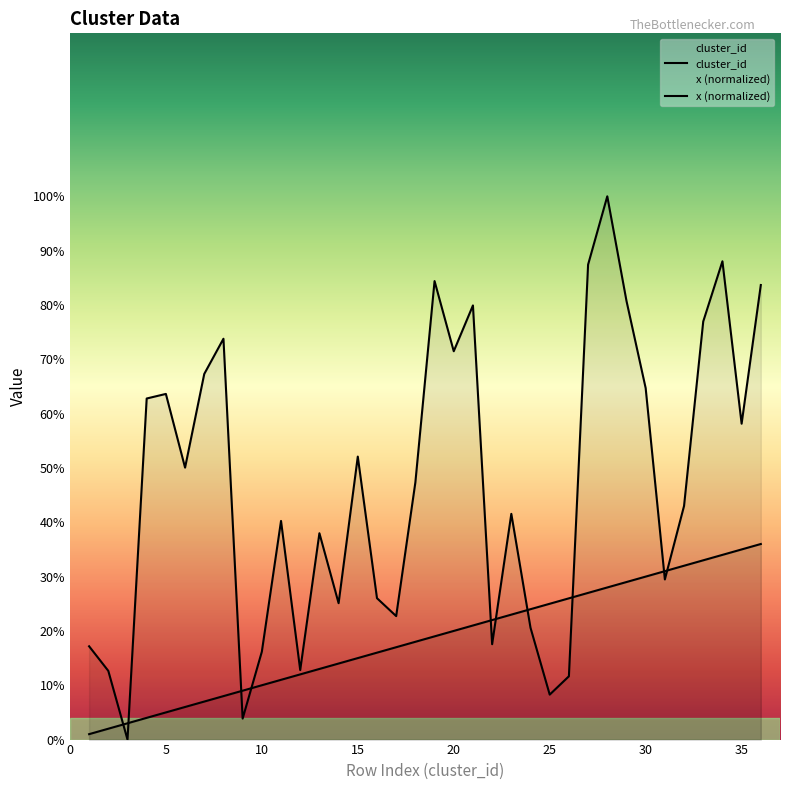

How many distinct data groups are displayed?

2